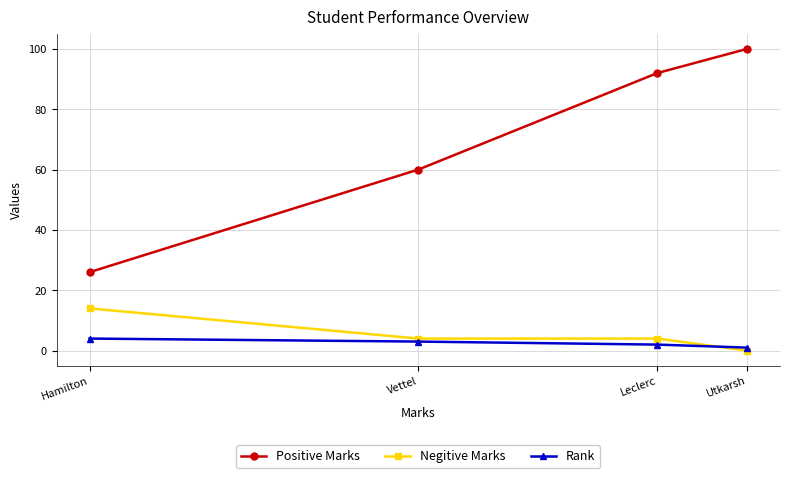

Which series has the widest spread of values?

Positive Marks